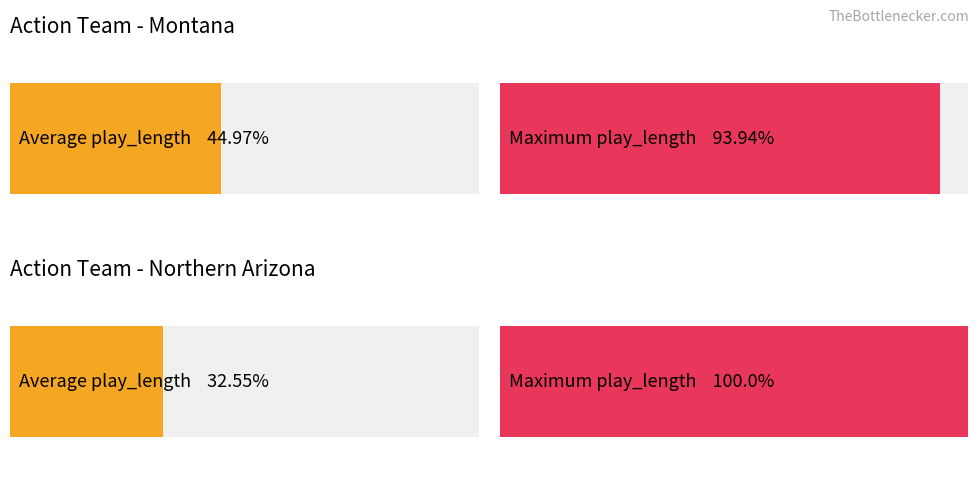

At which category is the sum across all series the highest?

Montana